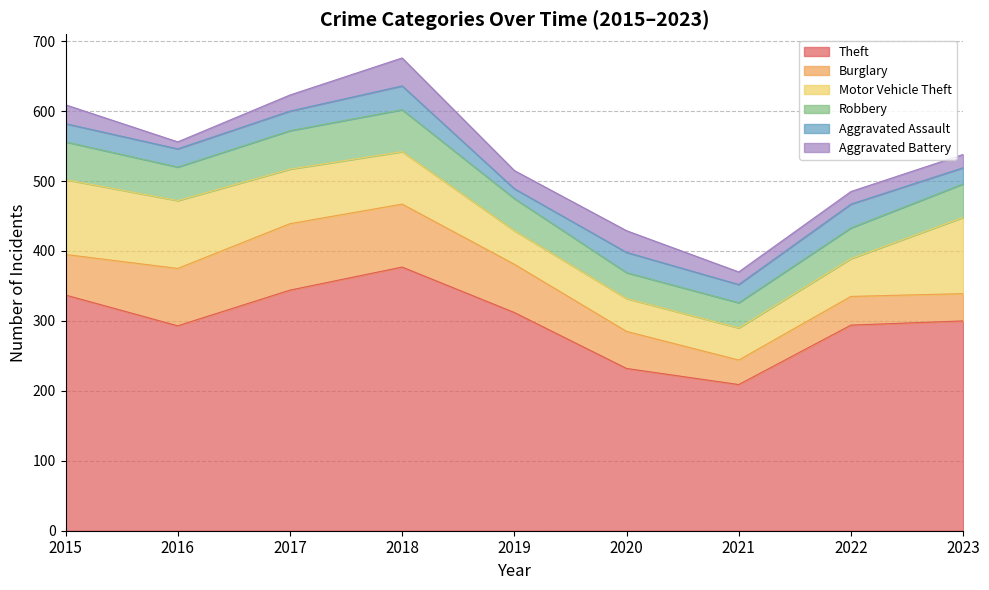

What is the value of the Burglary point at the 8th from the left?

41